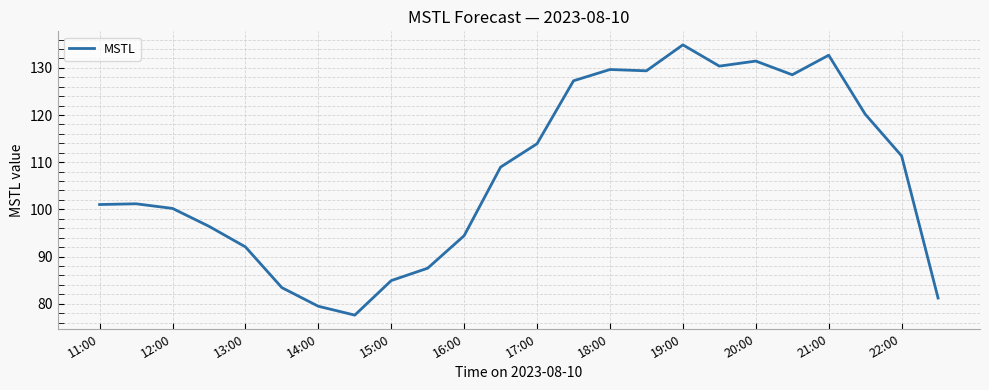

What is the greatest value displayed?

134.9